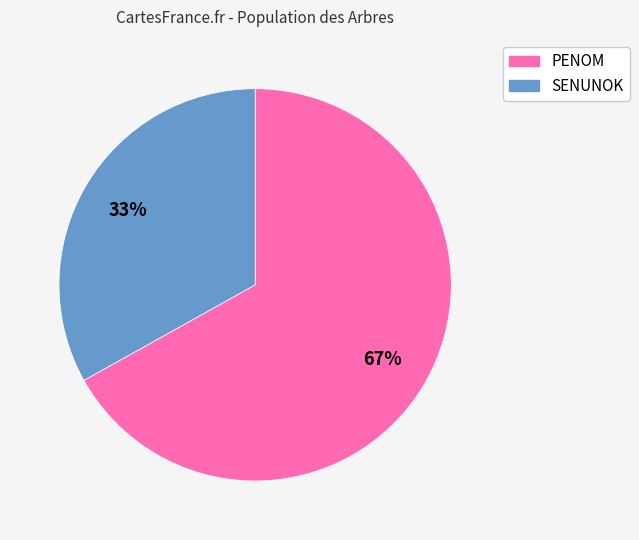

Do PENOM and SENUNOK together represent more than half of the pie?

Yes